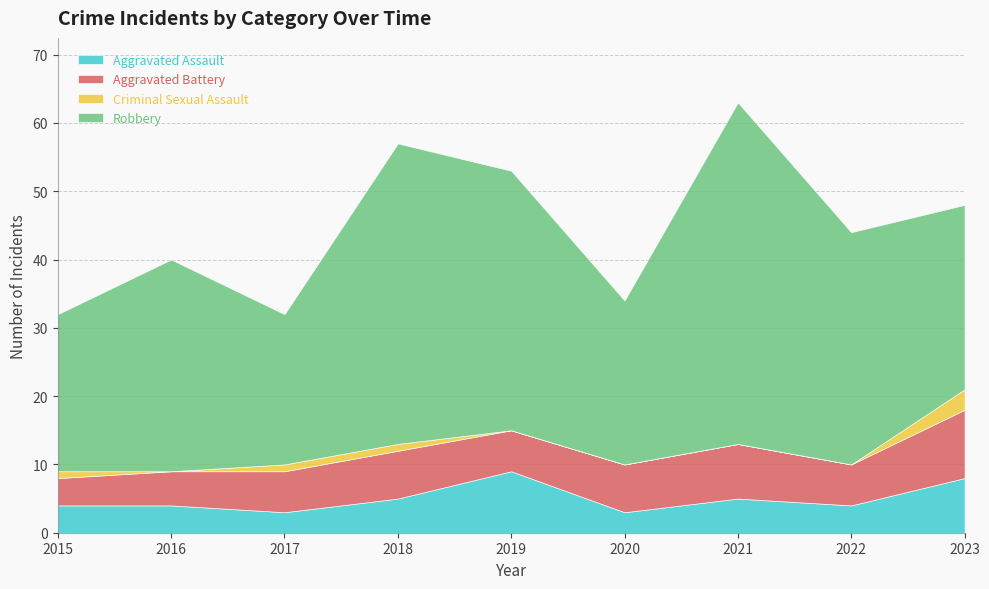

Reading right to left, extract all data points from this chart.

Aggravated Assault: 2023=8	2022=4	2021=5	2020=3	2019=9	2018=5	2017=3	2016=4	2015=4
Aggravated Battery: 2023=10	2022=6	2021=8	2020=7	2019=6	2018=7	2017=6	2016=5	2015=4
Criminal Sexual Assault: 2023=3	2022=0	2021=0	2020=0	2019=0	2018=1	2017=1	2016=0	2015=1
Robbery: 2023=27	2022=34	2021=50	2020=24	2019=38	2018=44	2017=22	2016=31	2015=23